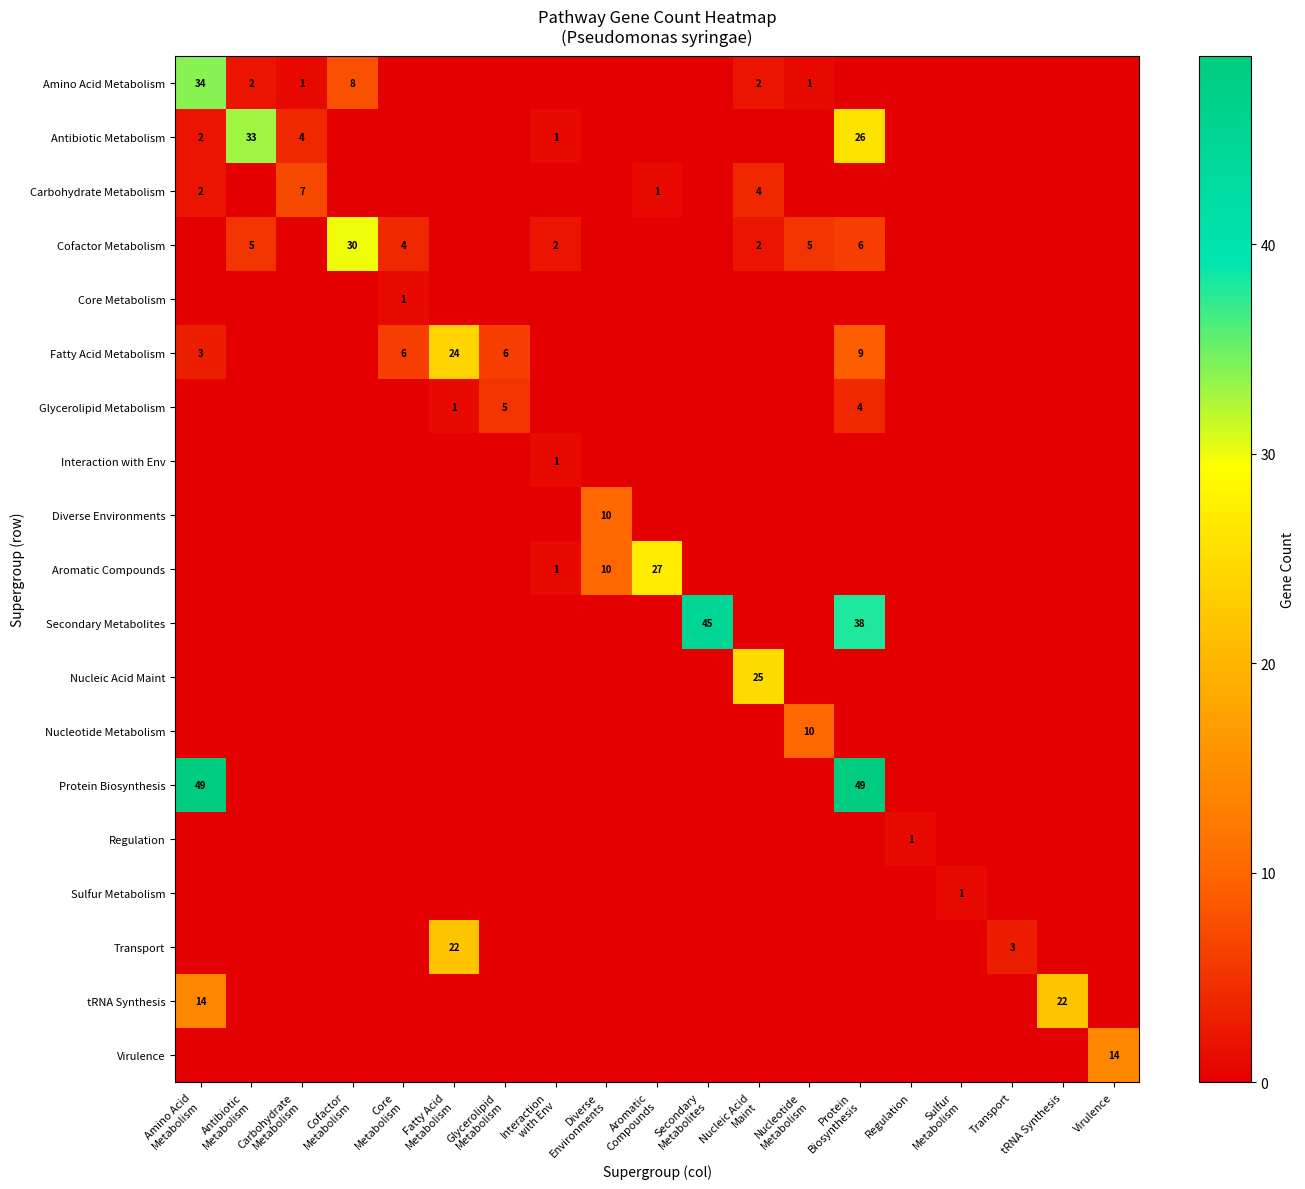

Which series has the largest total across all categories?

Protein Biosynthesis